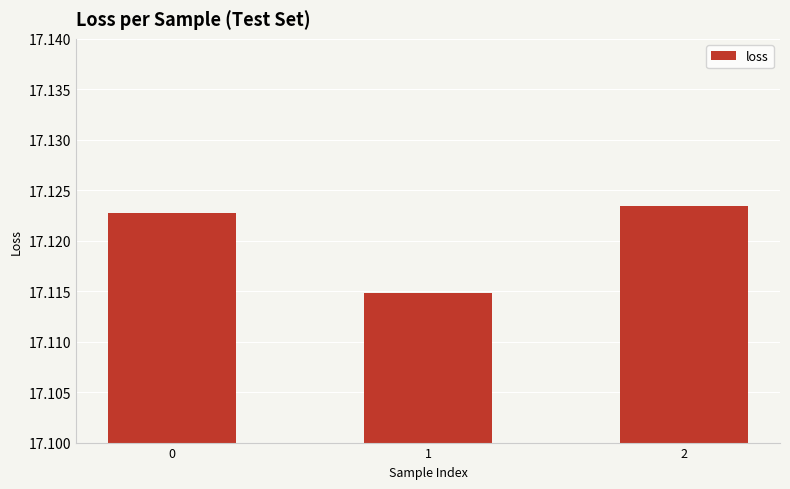

Rank the categories by value from highest to lowest.

2, 0, 1